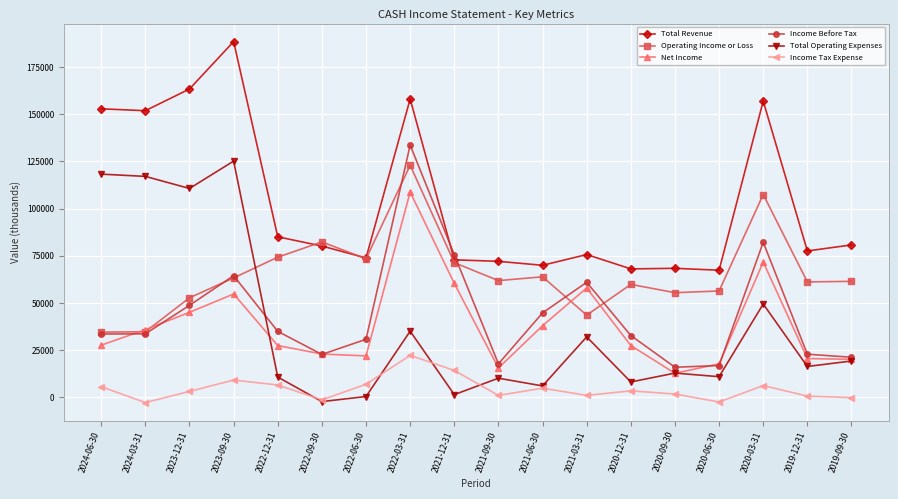

What position from the left is 2019-12-31?

17